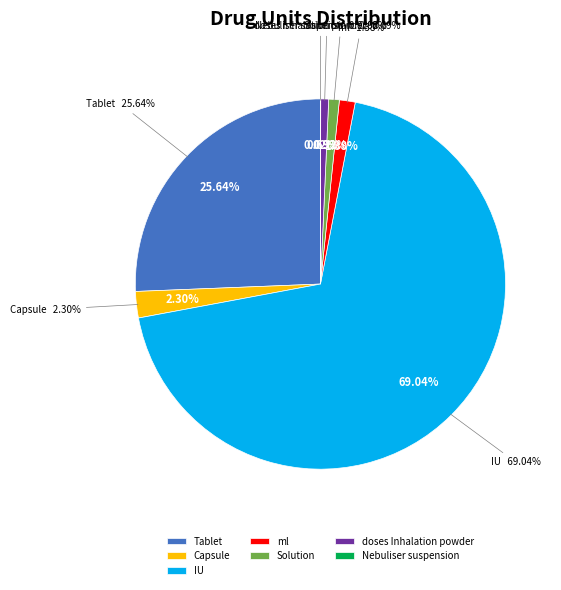

To the nearest percent, what percentage of the pie is ml?

1%